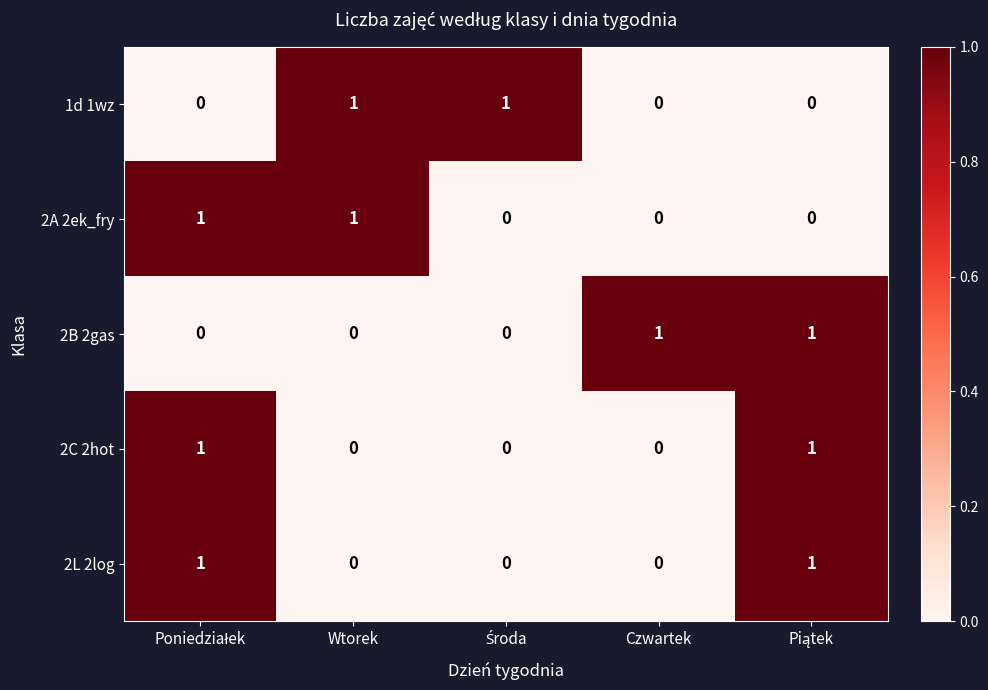

At how many categories does at least one series exceed 0?

5